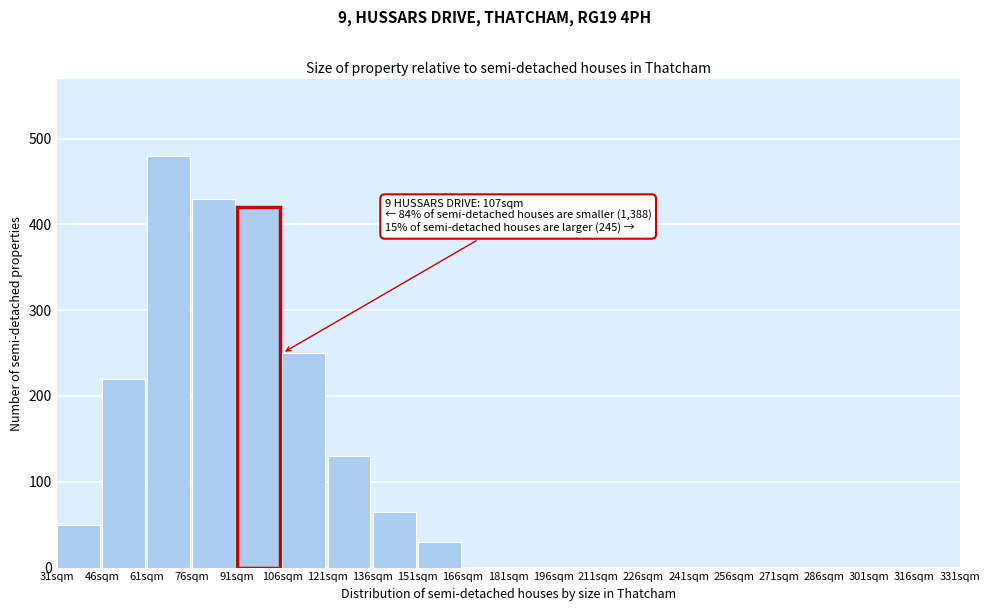

Reading right to left, transcribe all the data shown in this chart.

316sqm=0	301sqm=0	286sqm=0	271sqm=0	256sqm=0	241sqm=0	226sqm=0	211sqm=0	196sqm=0	181sqm=0	166sqm=0	151sqm=30	136sqm=65	121sqm=130	106sqm=250	91sqm=420	76sqm=430	61sqm=480	46sqm=220	31sqm=50